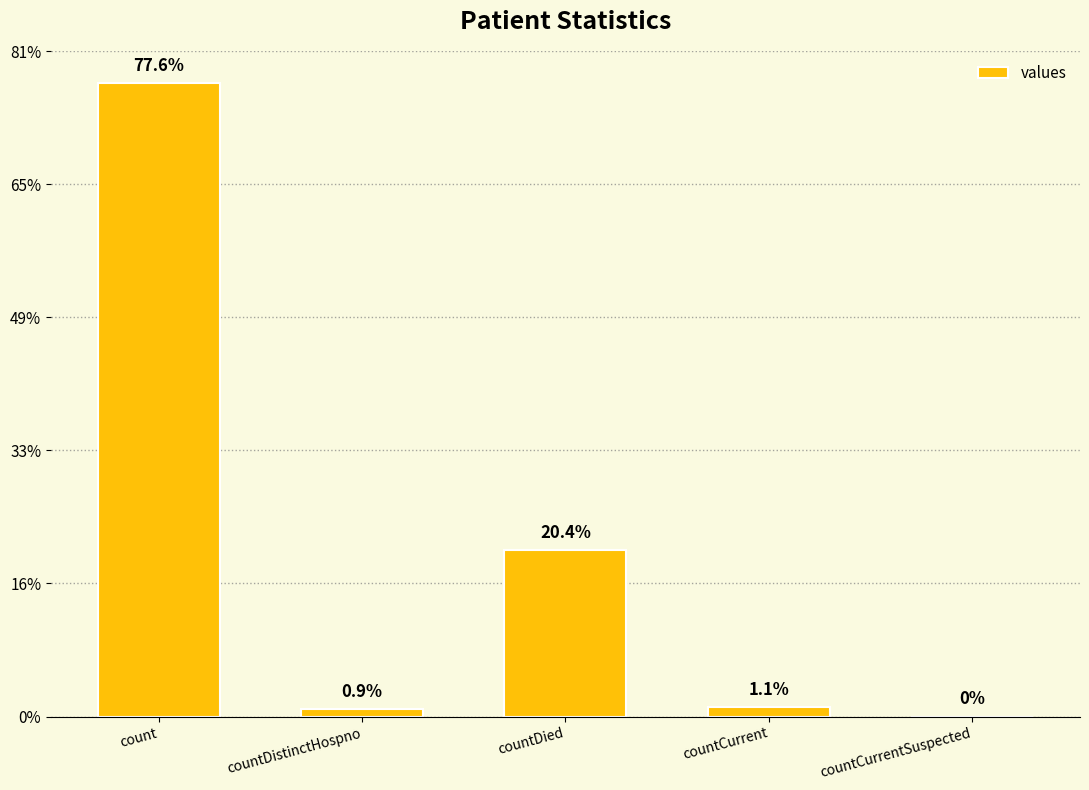

Are the bars horizontal?

No